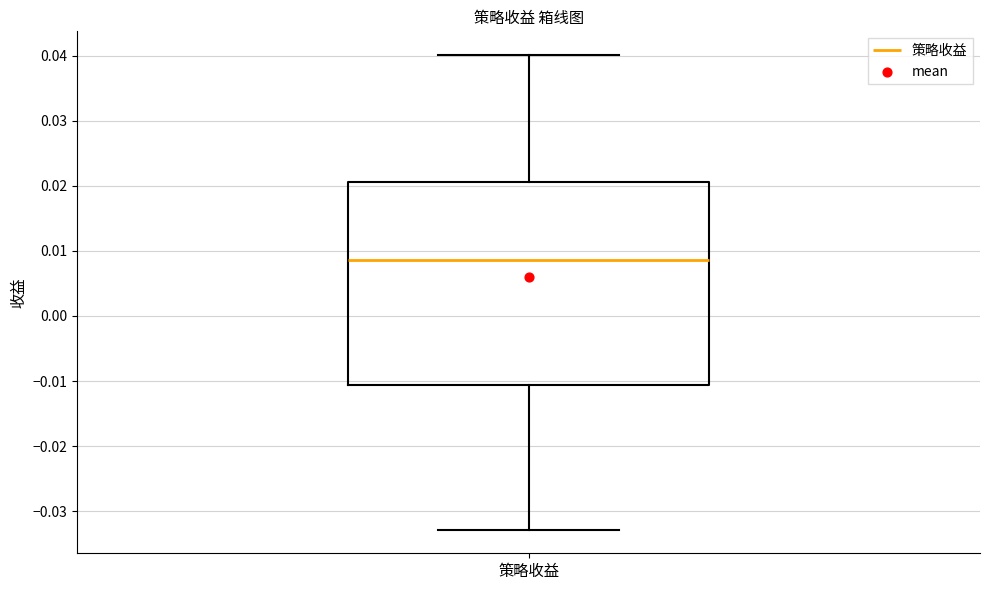

Transcribe this box plot: give where the median line is, the range the box spans, and where the two whiskers end, as read against the y-axis. The values are not printed on the chart, so give them approximately, as read against the axis.

median 0.009, box -0.011 to 0.021, whiskers -0.033 to 0.040